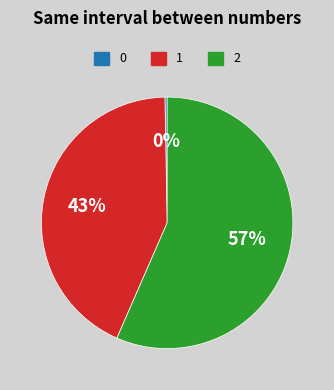

Is there a majority slice in this chart?

Yes